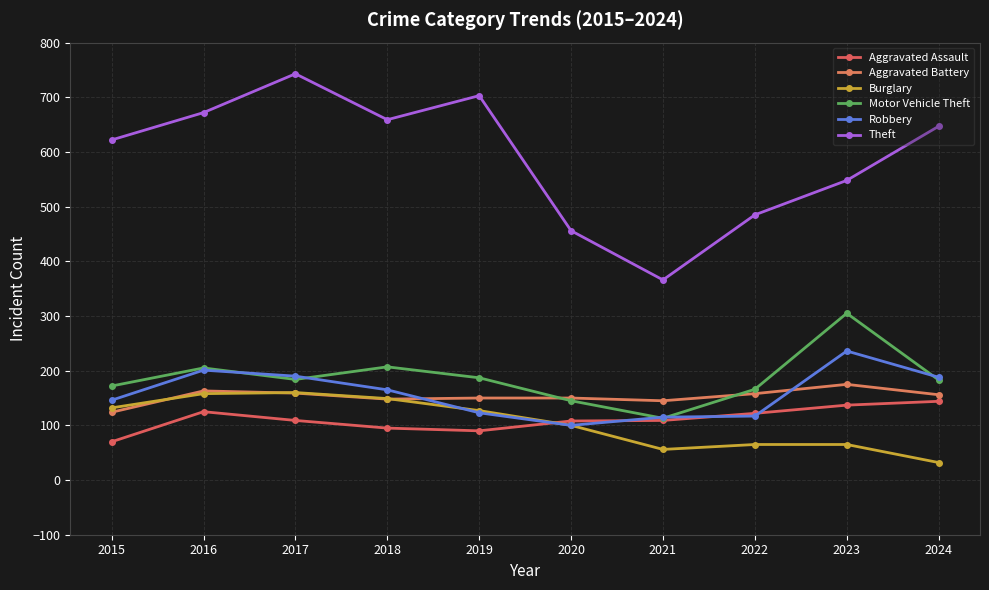

Read the Theft value at 2016, to the nearest 10.

670